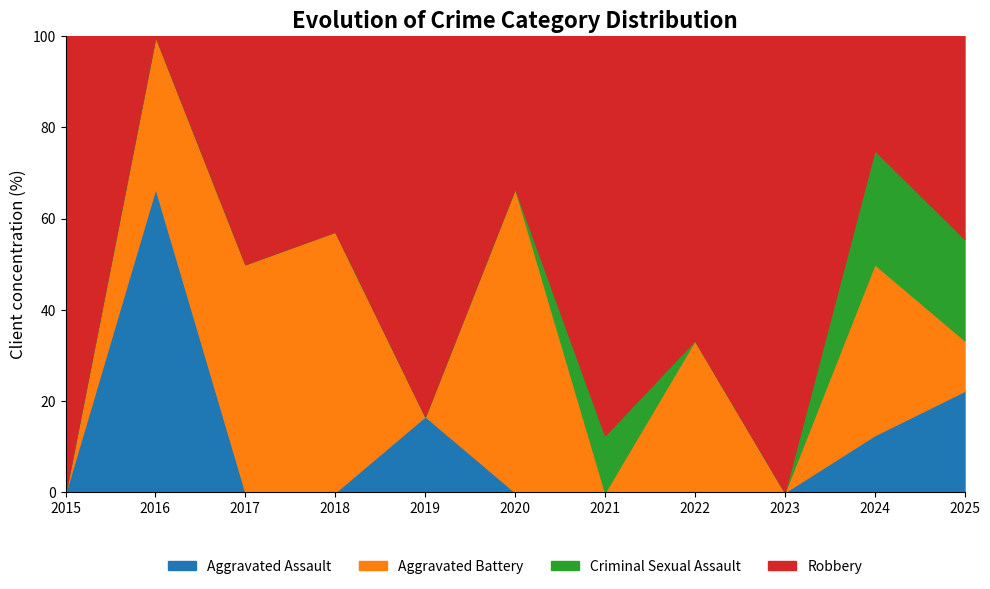

The Aggravated Assault series shows 22.2 at 2025. True or false?

True